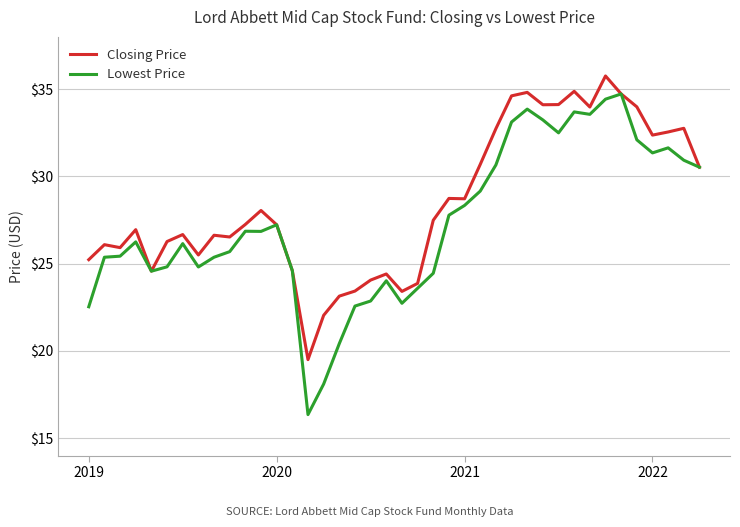

Rank the series by their average value, from lowest to highest.

Lowest Price, Closing Price